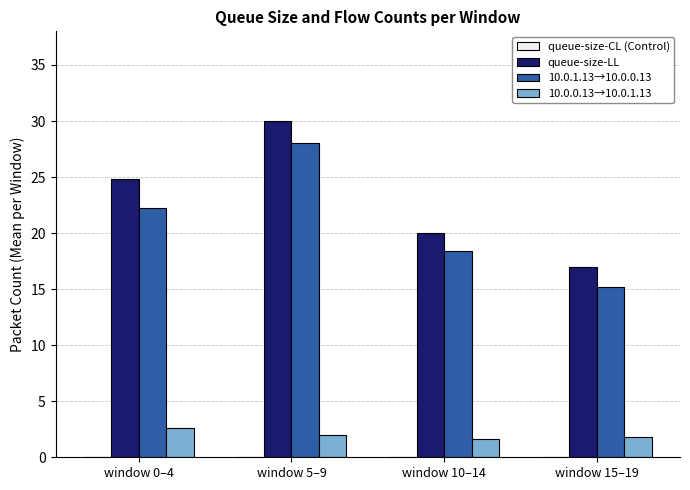

Rank the series at window 15–19 from highest to lowest value.

queue-size-LL, 10.0.1.13→10.0.0.13, 10.0.0.13→10.0.1.13